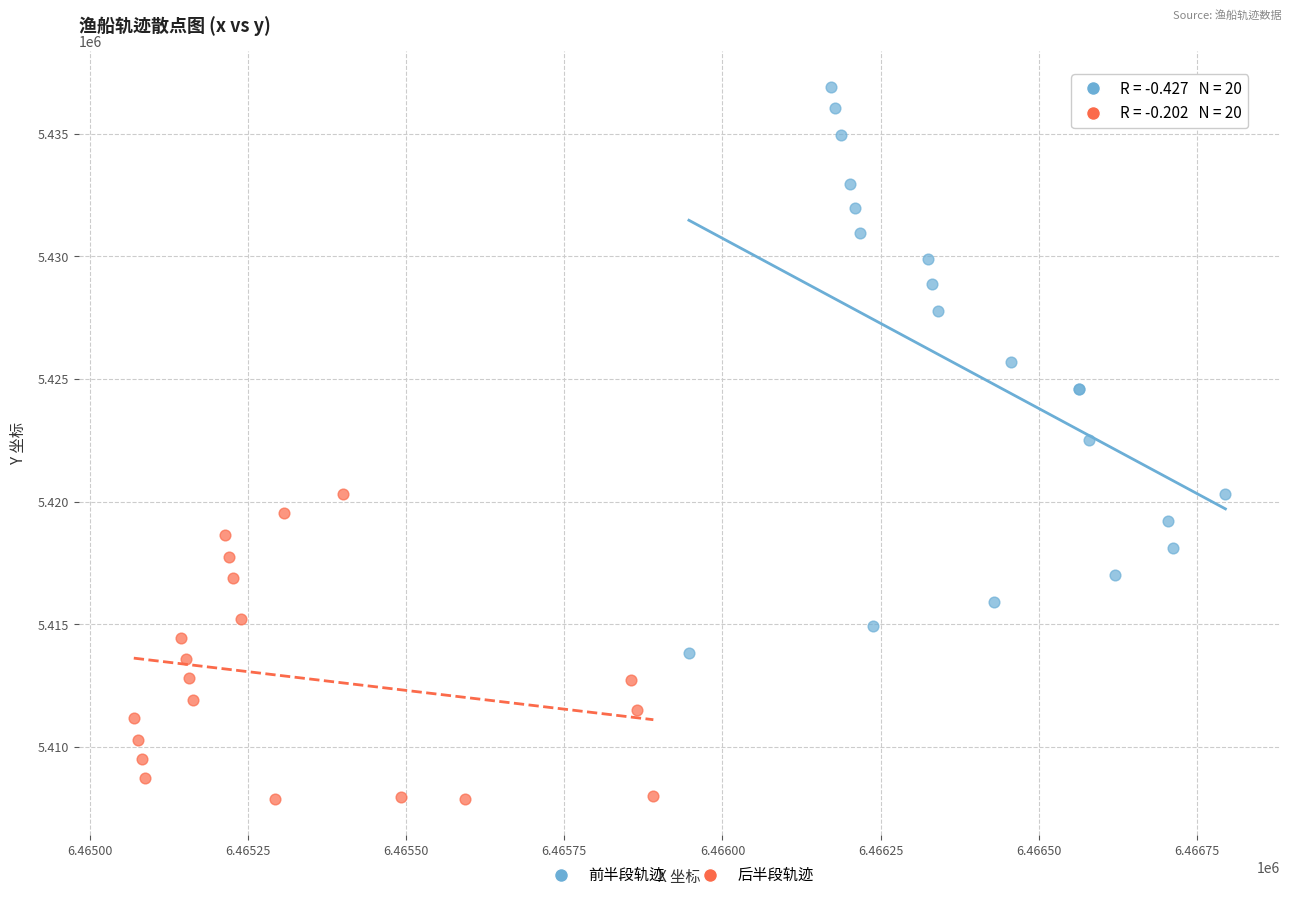

Which series has the largest Y range (max minus min)?

前半段轨迹